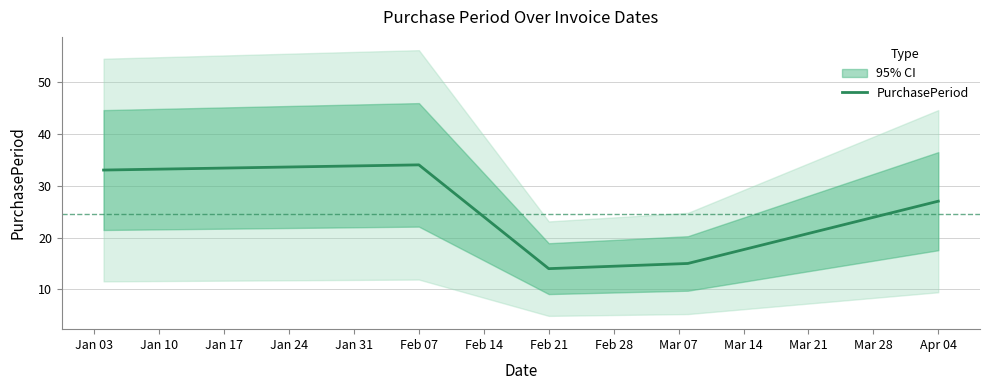

True or false: PurchasePeriod has a value of 34 at Feb 07.

True